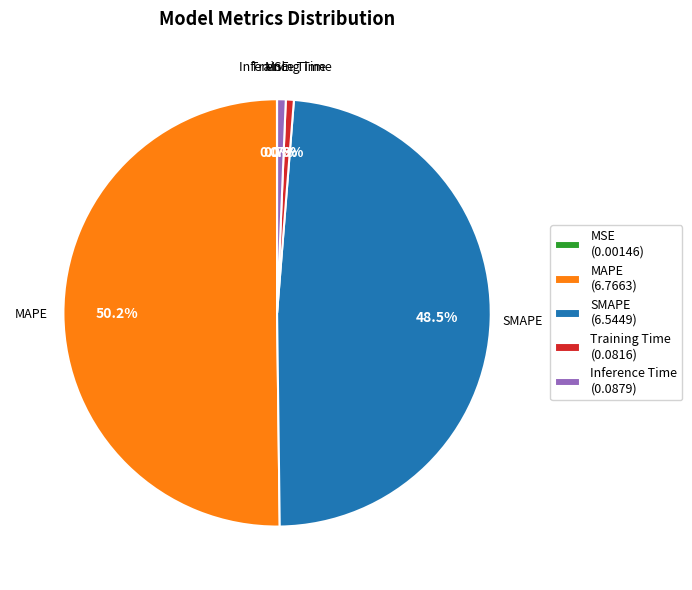

How much of the chart is everything except MAPE (6.7663)?

49.8%